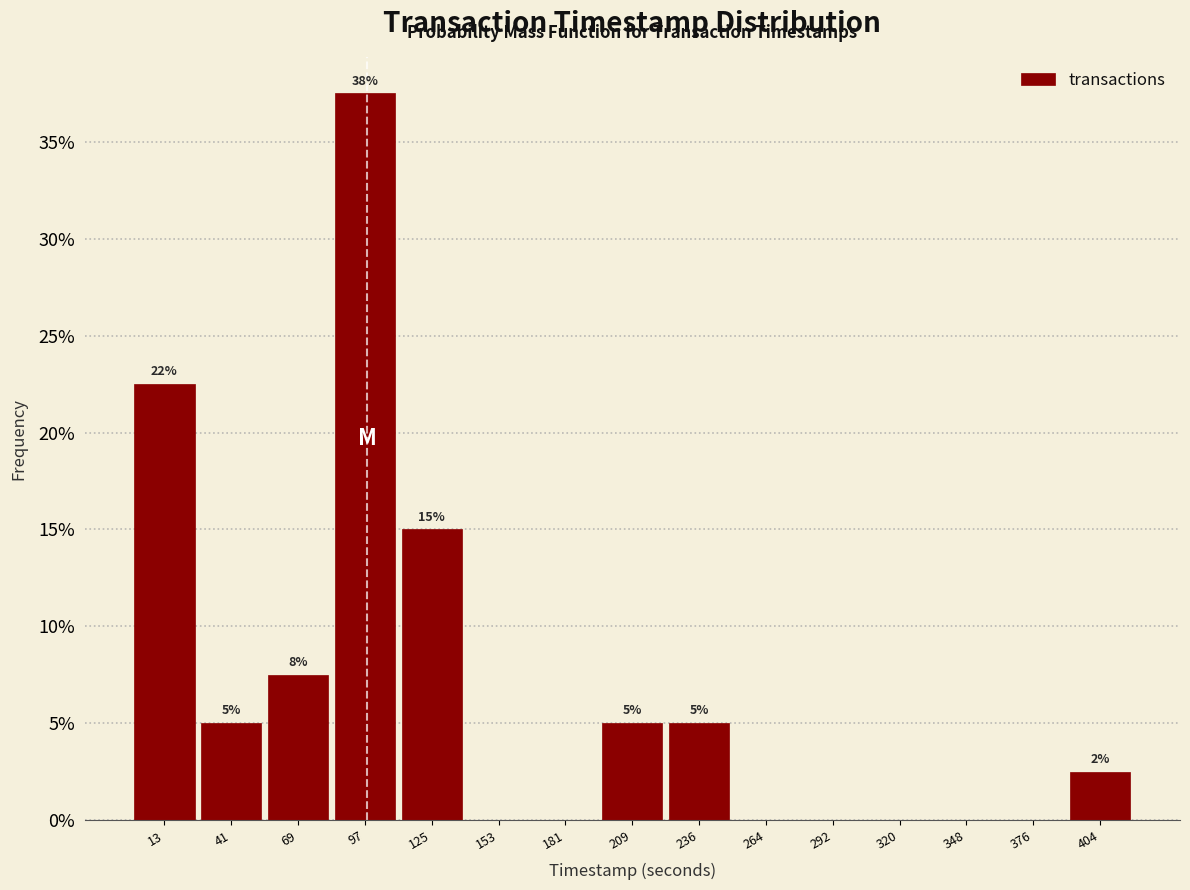

Over which range of the x-axis is the bar tallest?

85 to 110